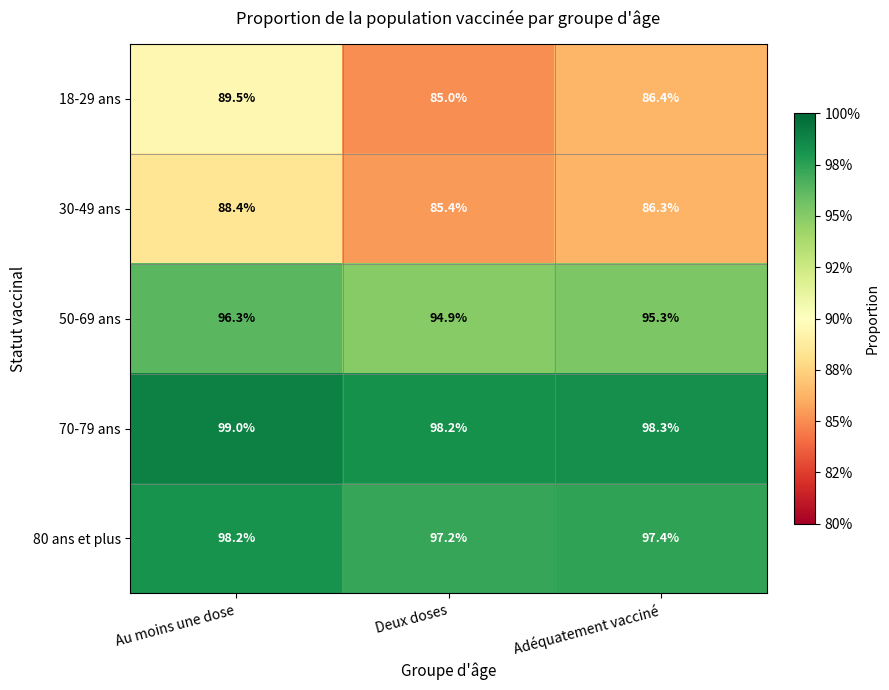

Is it true that 30-49 ans equals 86.3 at Adéquatement vacciné?

True